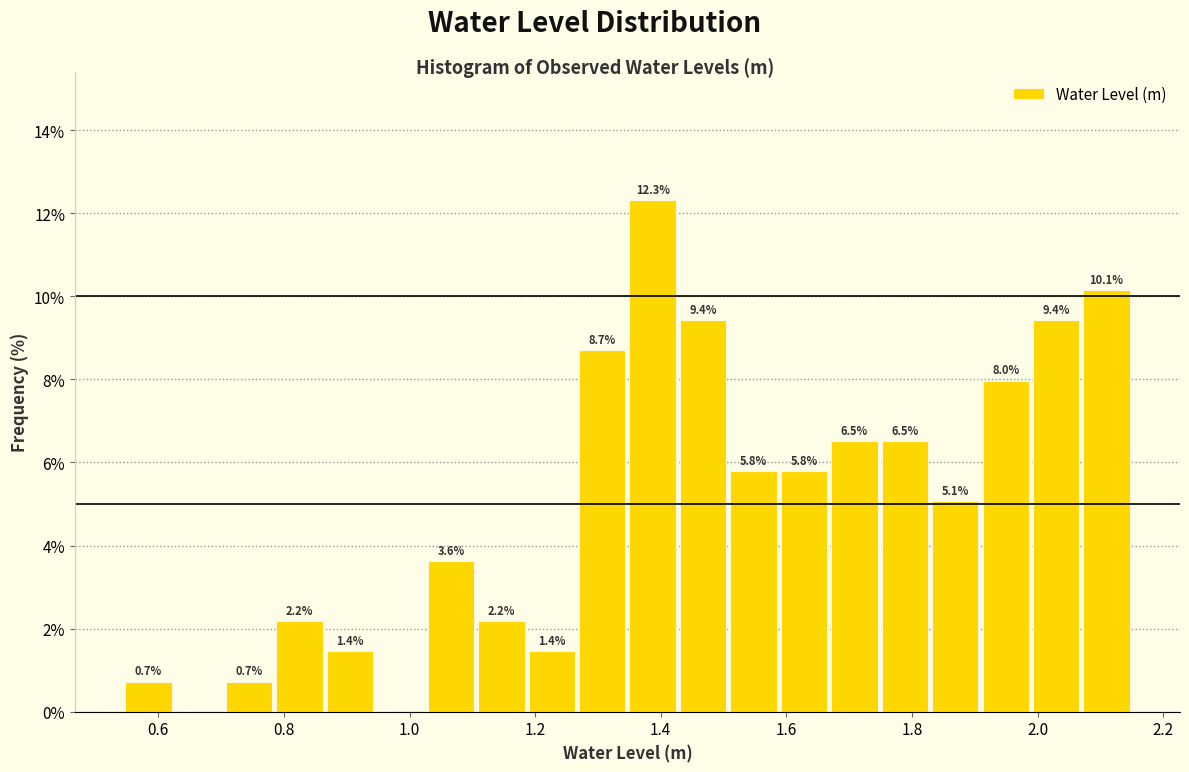

Over which range of the x-axis is the bar tallest?

1.34 to 1.42